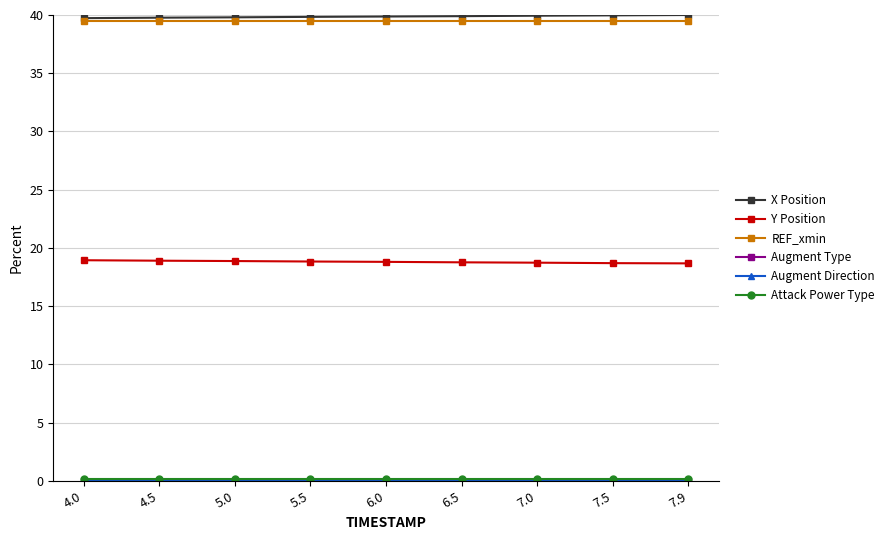

What is the maximum value shown in the chart?

40.0